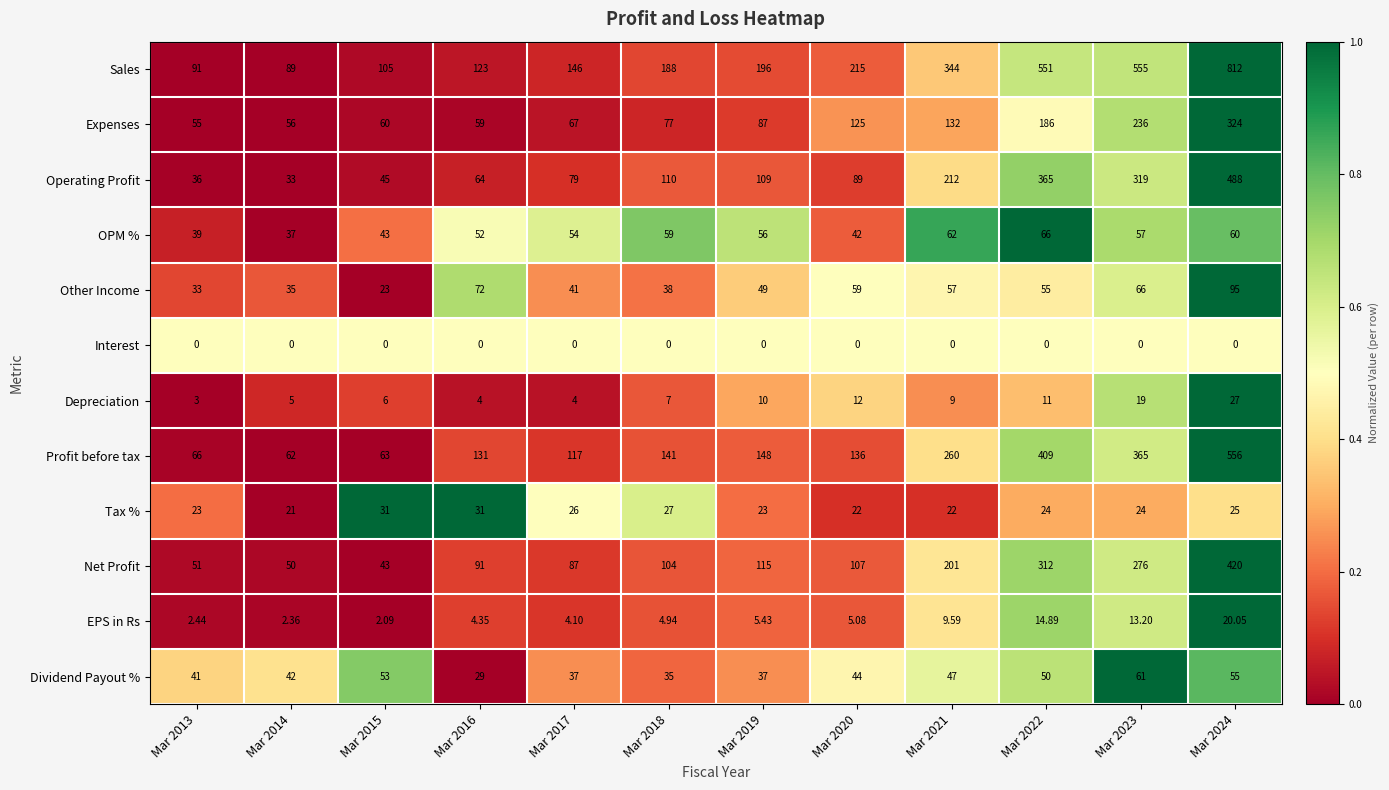

Which series changed the most between Mar 2020 and Mar 2022?

Sales